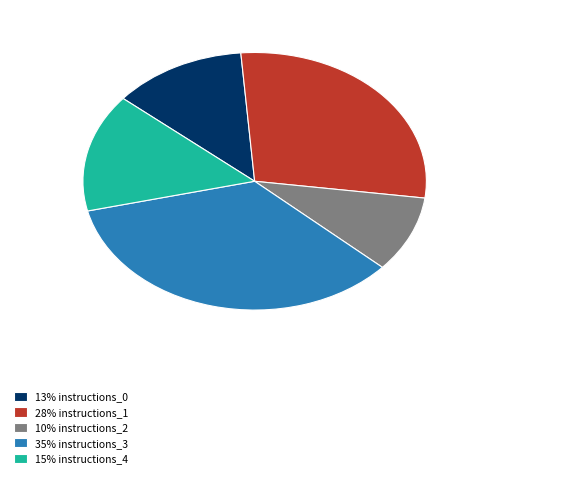

True or false: 10% instructions_2 accounts for 23% of the total.

False